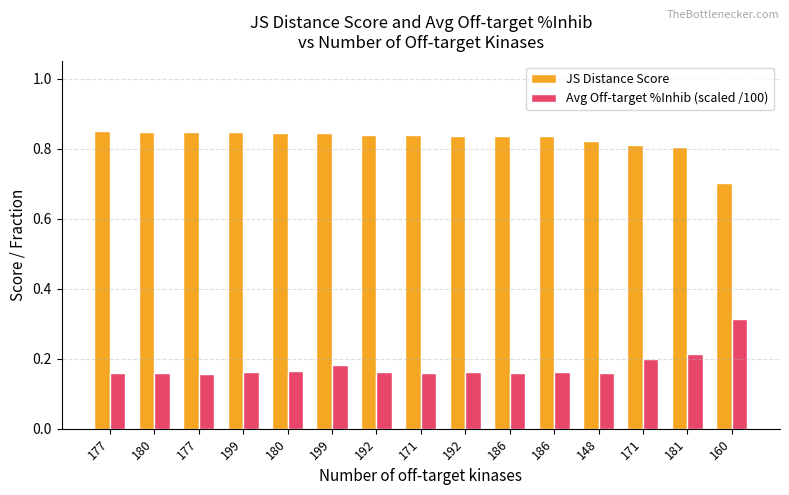

Which series has the largest total across all categories?

JS Distance Score